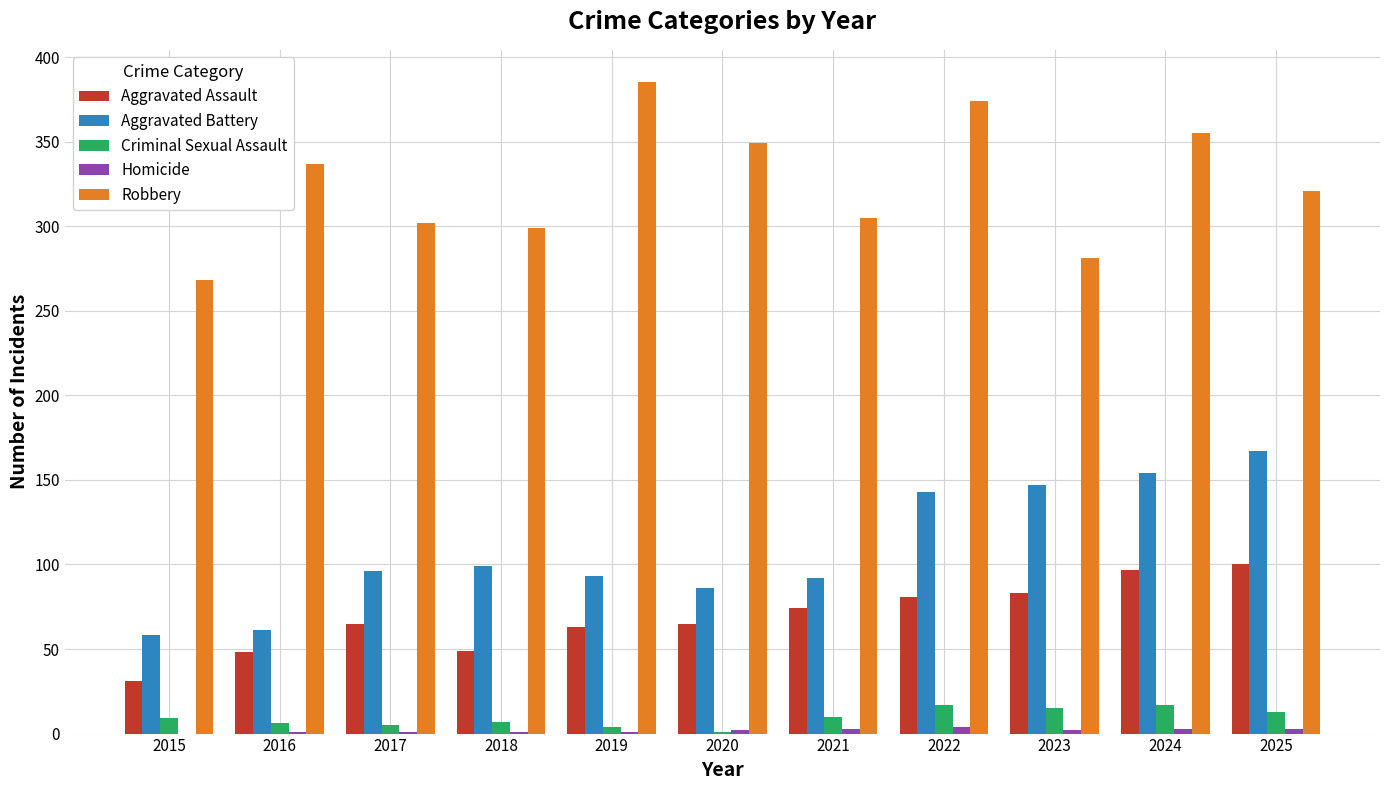

Does the chart contain stacked bars?

No